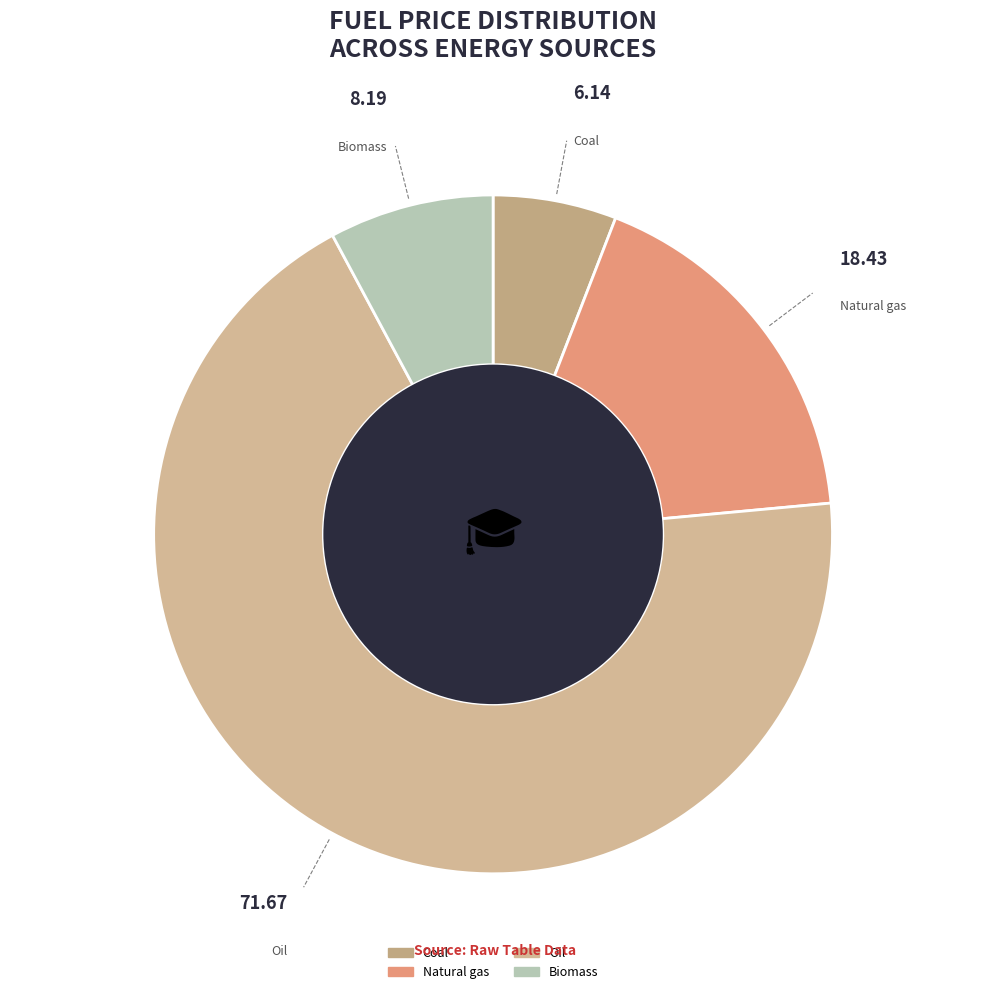

Does Natural gas account for over 50% of the chart?

No